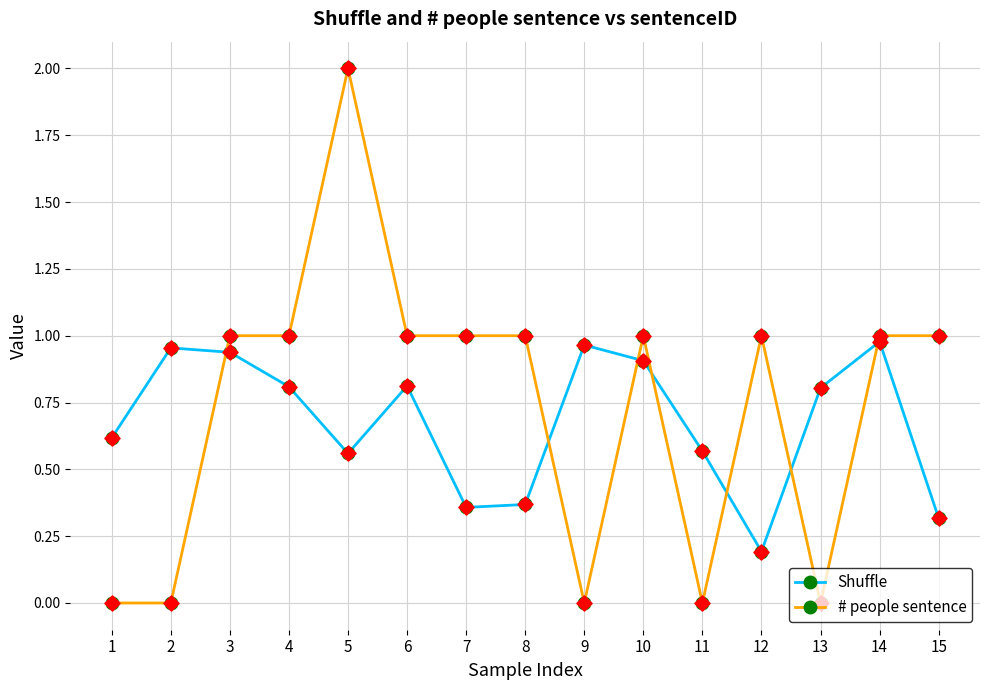

What is the spread (max minus min) of values at 15?

0.7